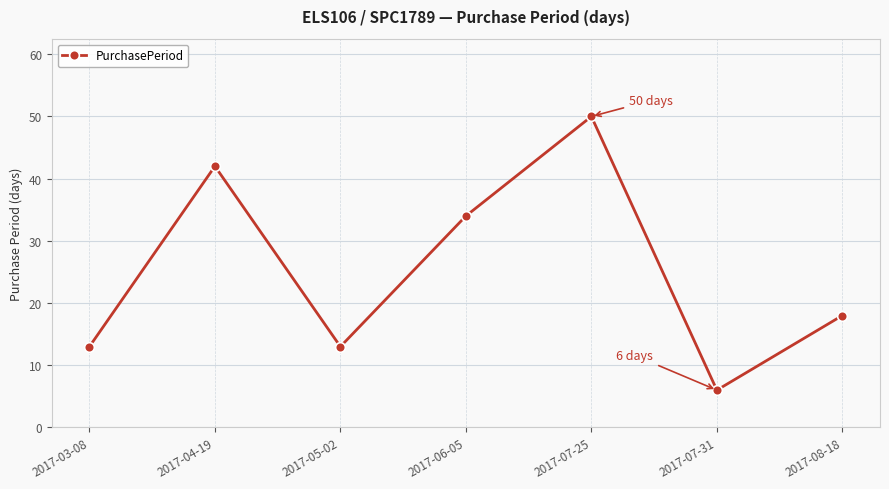

How many data points are less than 18?

3